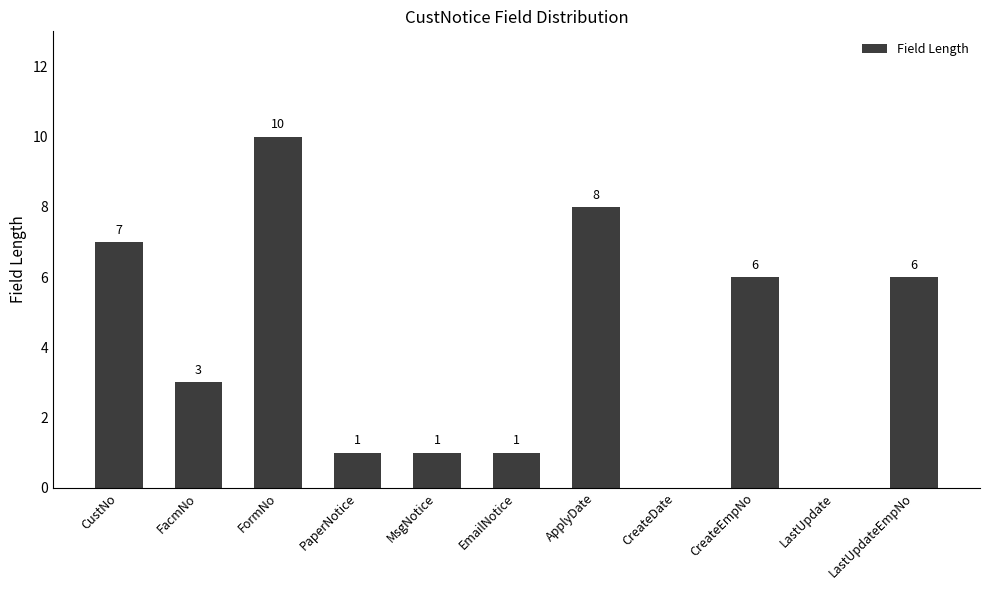

What is the sum of all values?

43